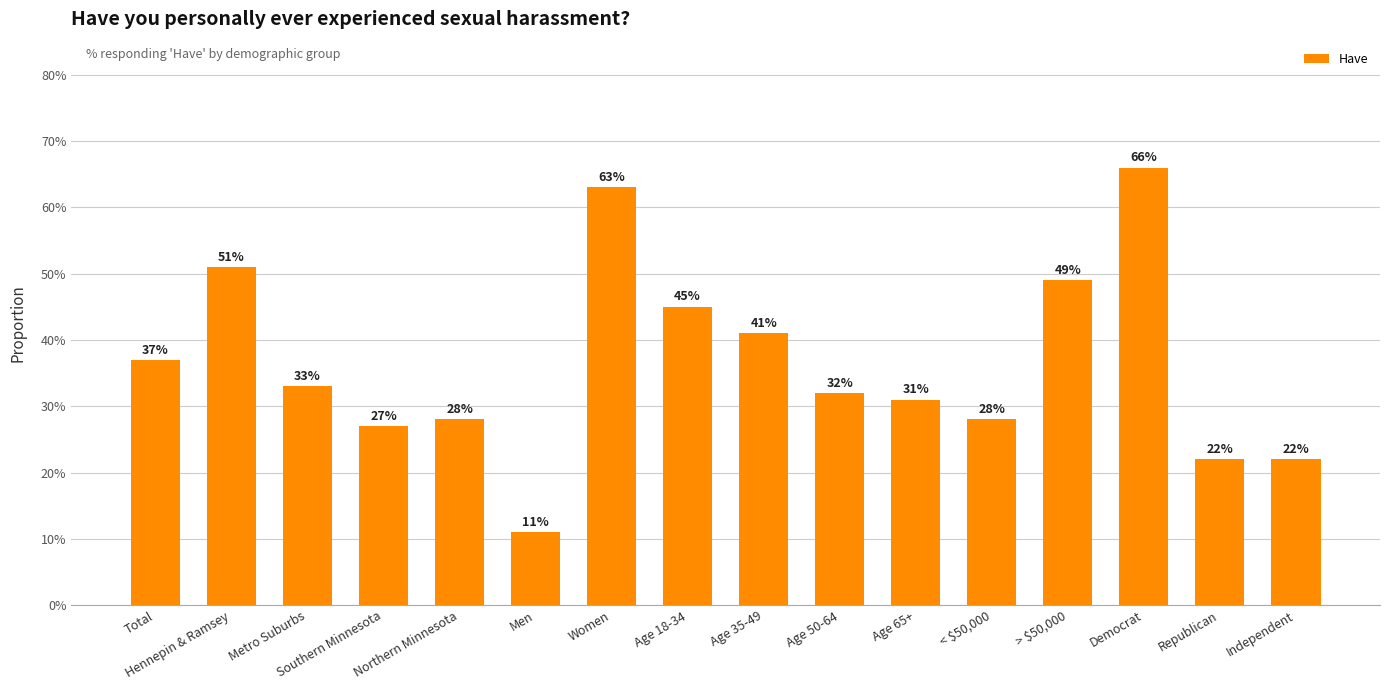

What is the greatest value displayed?

0.7